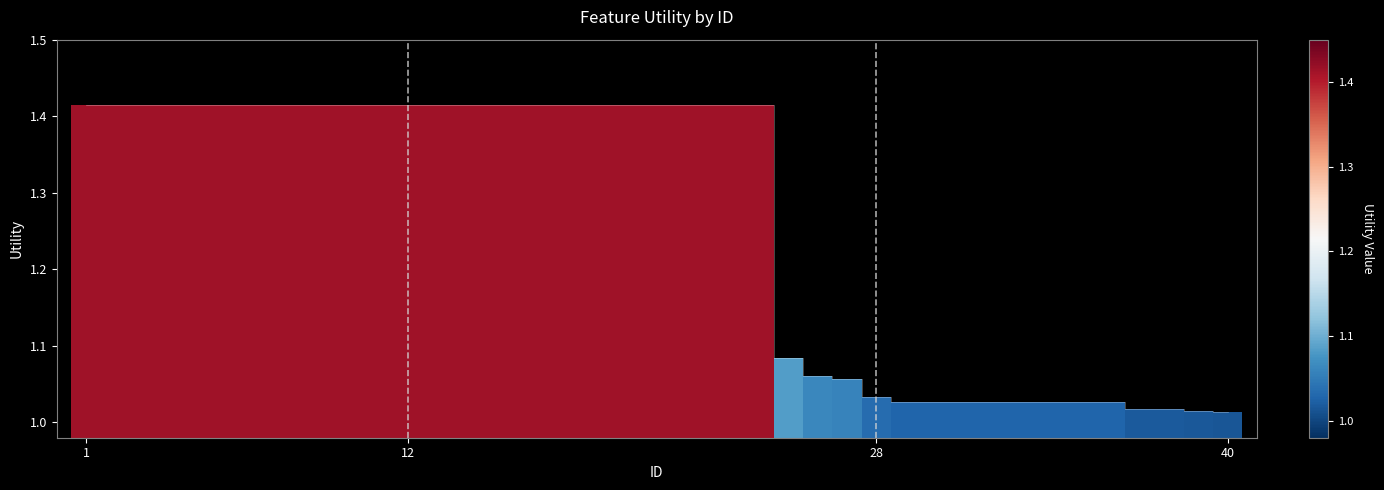

What is the difference between the maximum and minimum values?

0.4